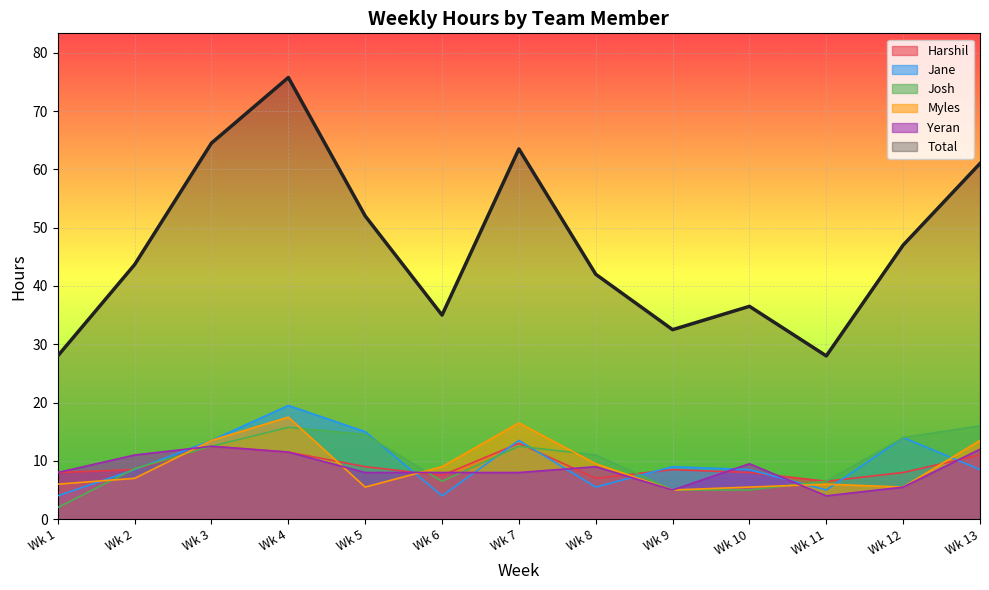

What is the smallest value displayed?

2.0